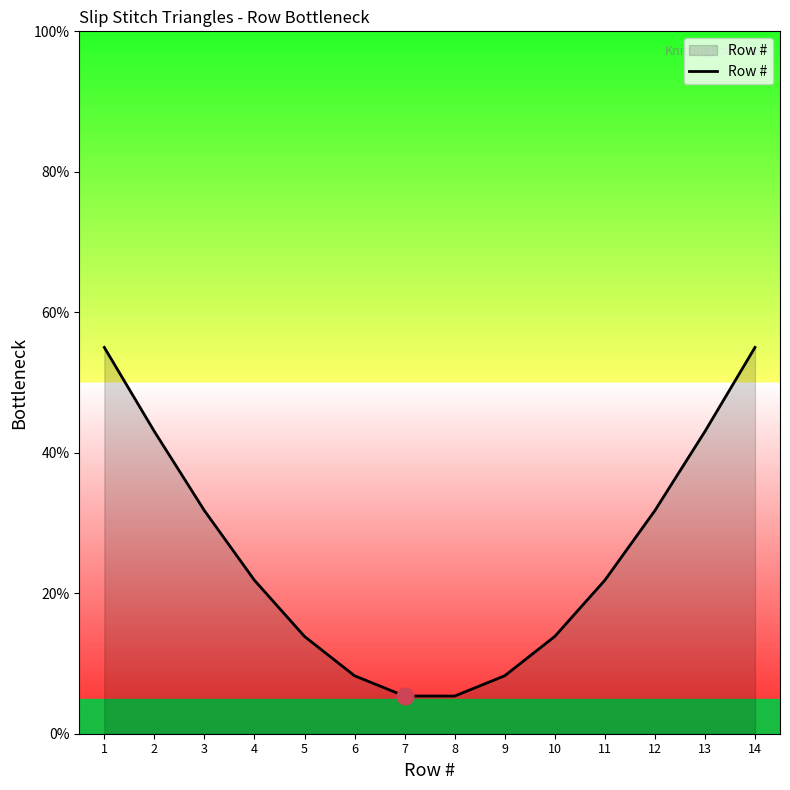

How many lines are shown in the chart?

1